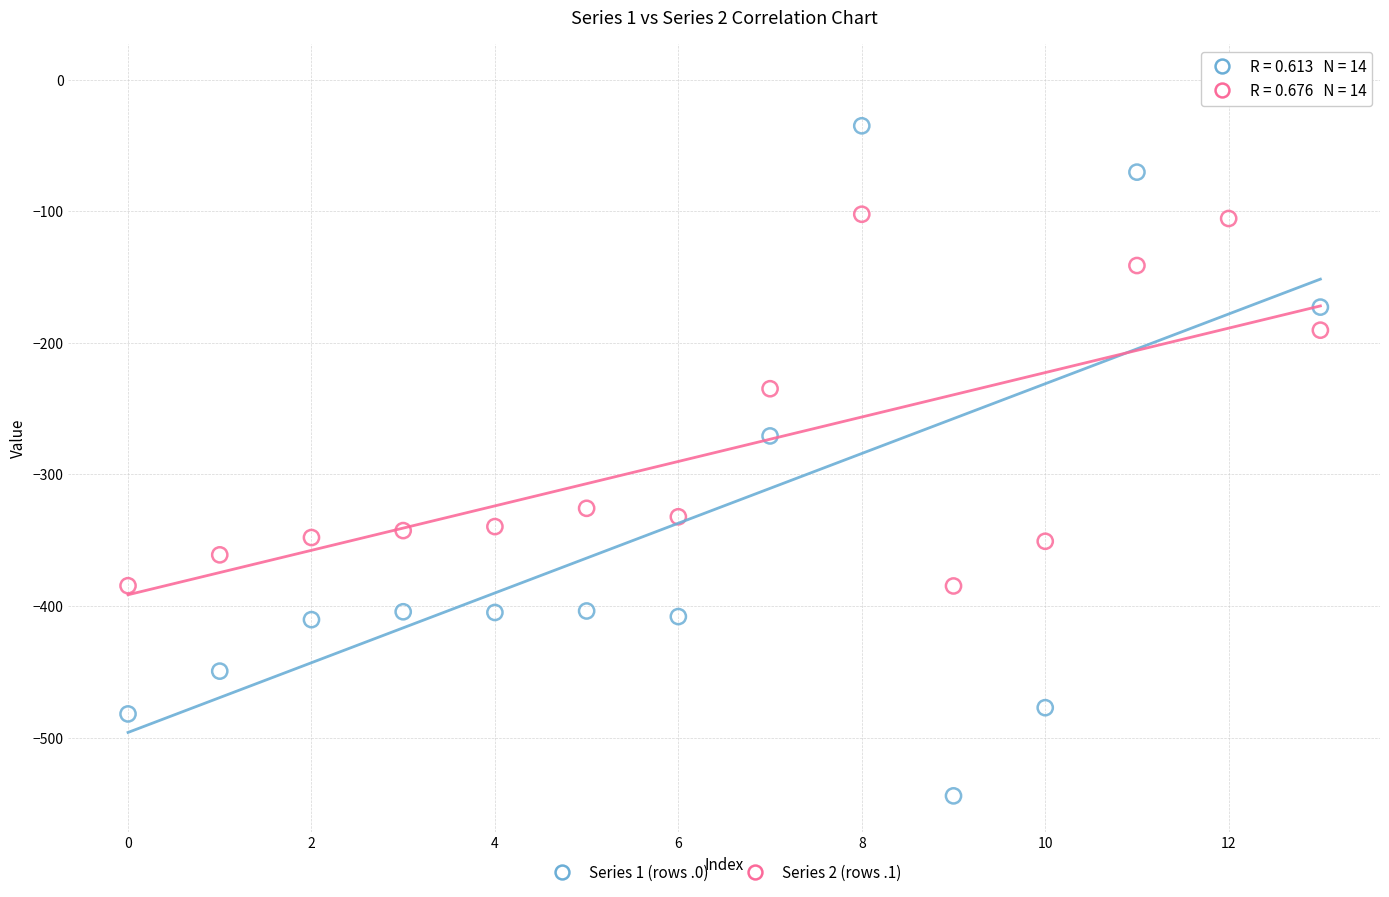

Across all data points, what is the range of Y values (max minus min)?

544.0